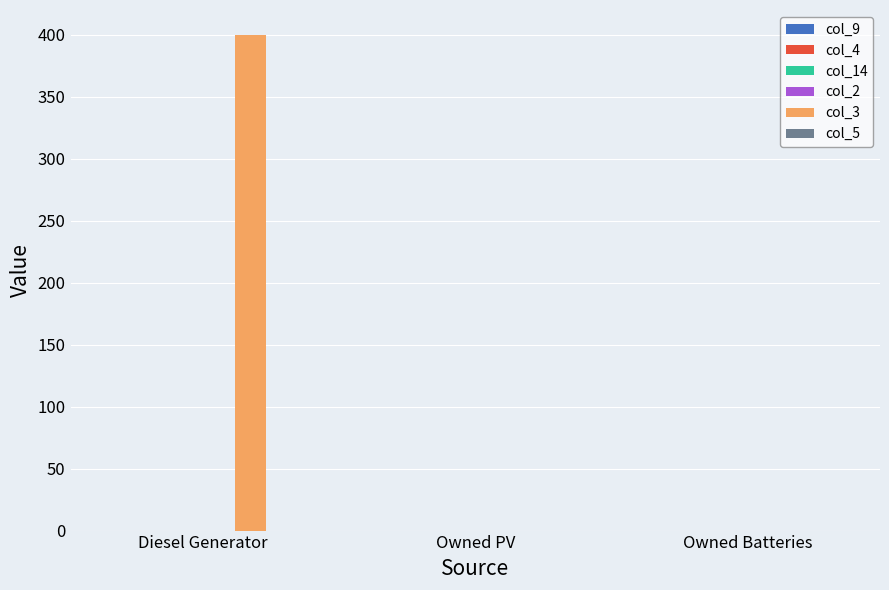

What is the sum of all values?

400